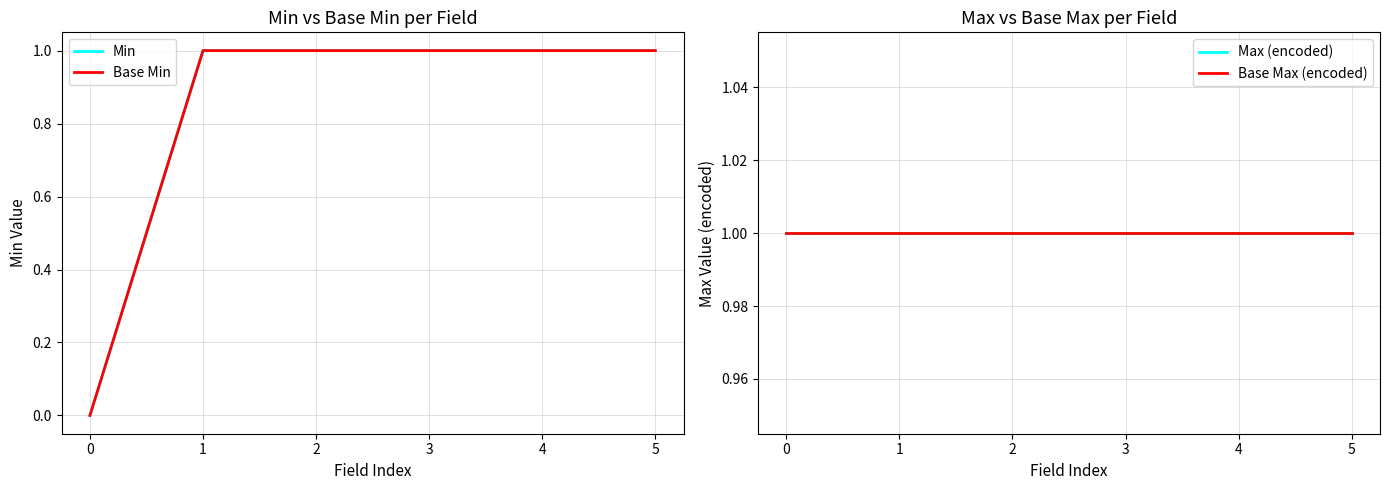

At 5, list the series in order from smallest to largest.

Min, Base Min, Max (encoded), Base Max (encoded)